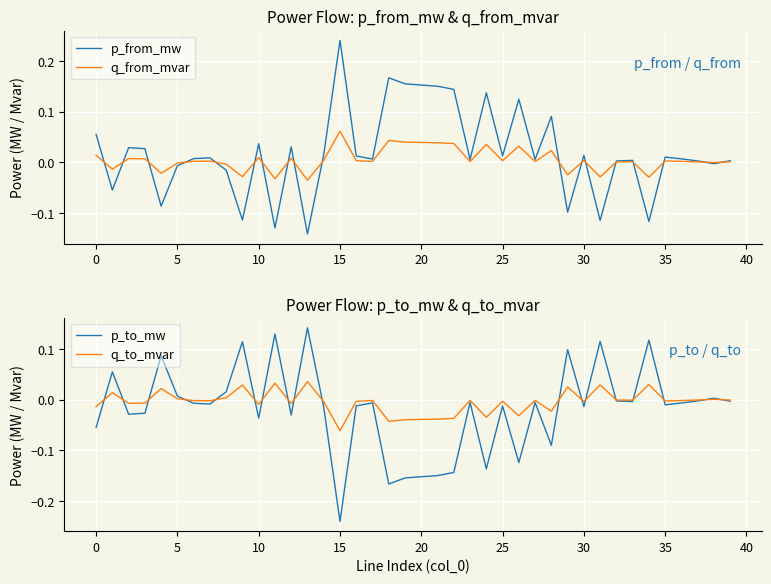

At which category is the sum across all series the highest?

34